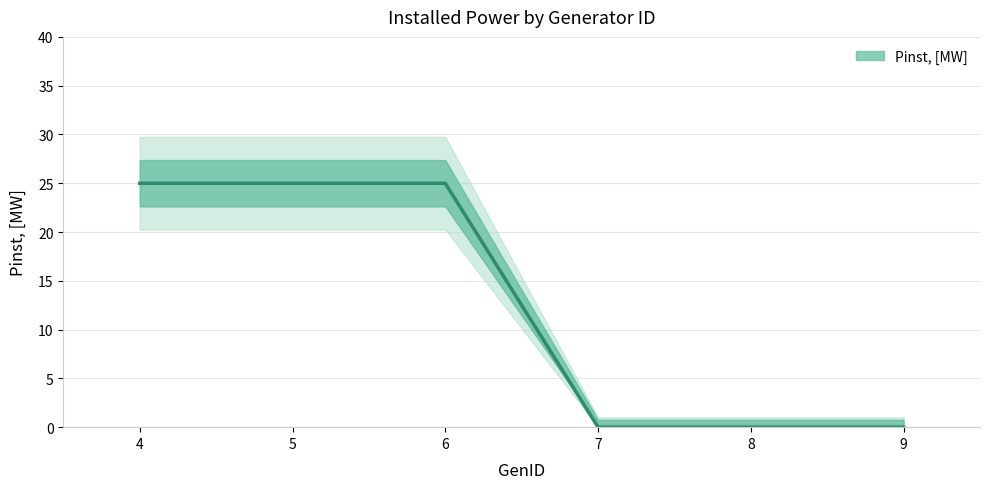

The value at 8 is 0. True or false?

True